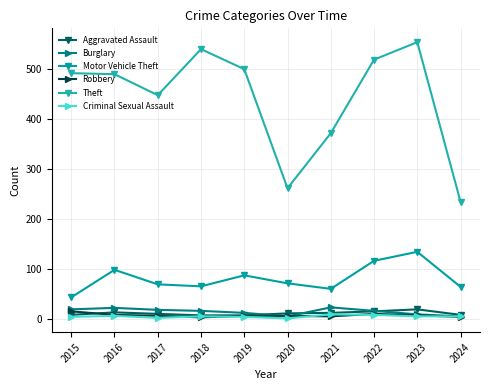

In Burglary, how many points are lower than both neighbors (excluding endpoints)?

1